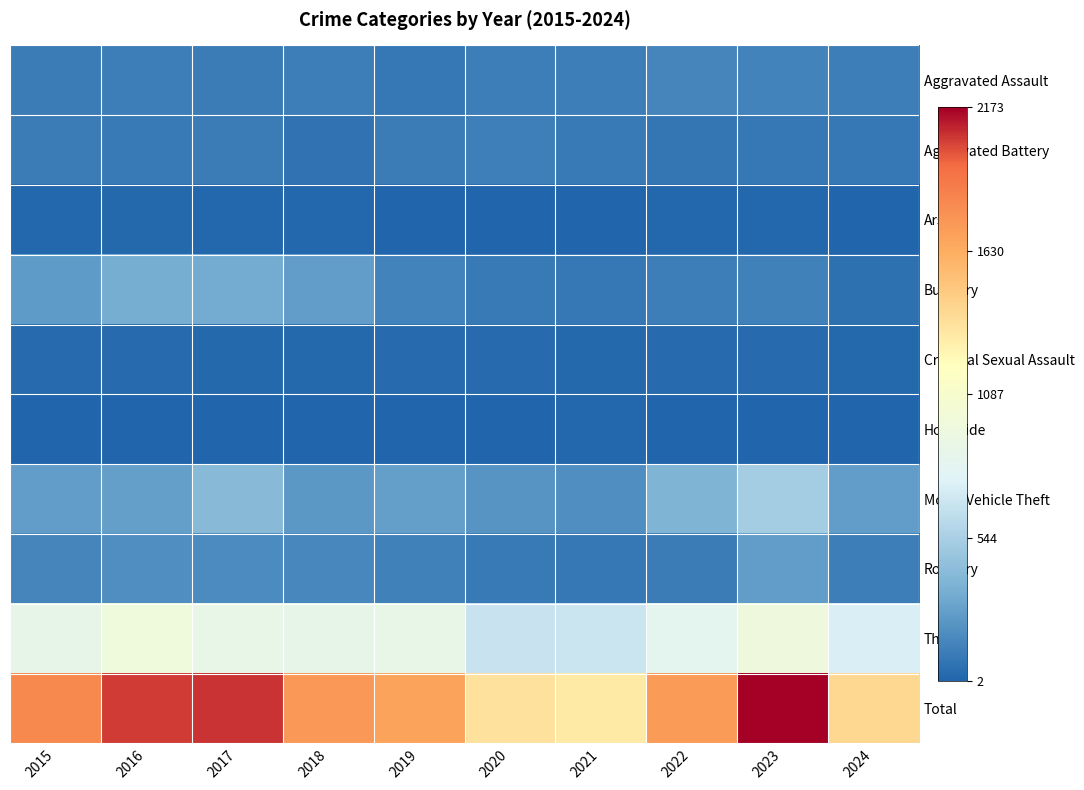

Between 2022 and 2024, which series saw the biggest shift?

Total